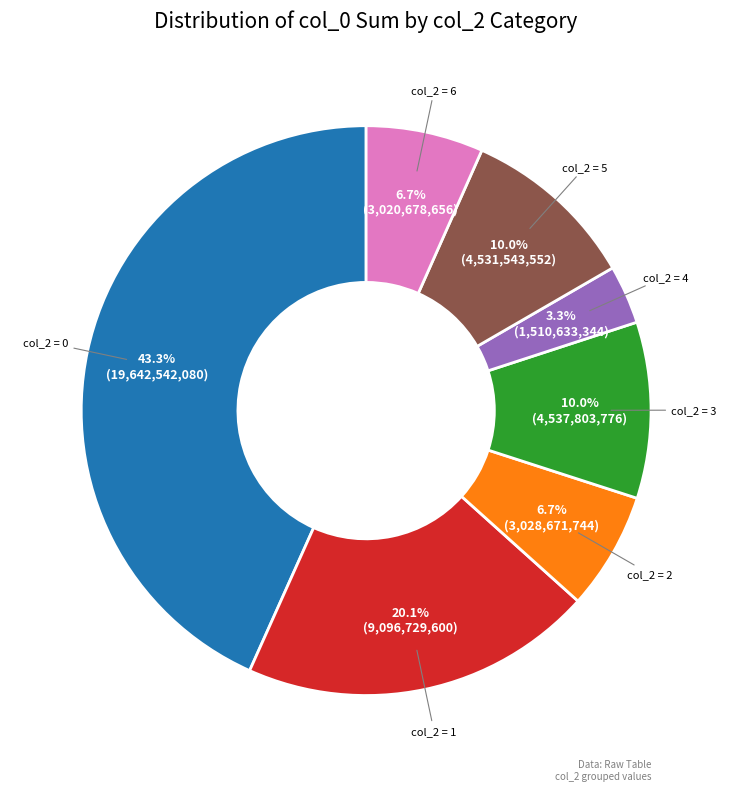

Does any single category account for the majority?

No